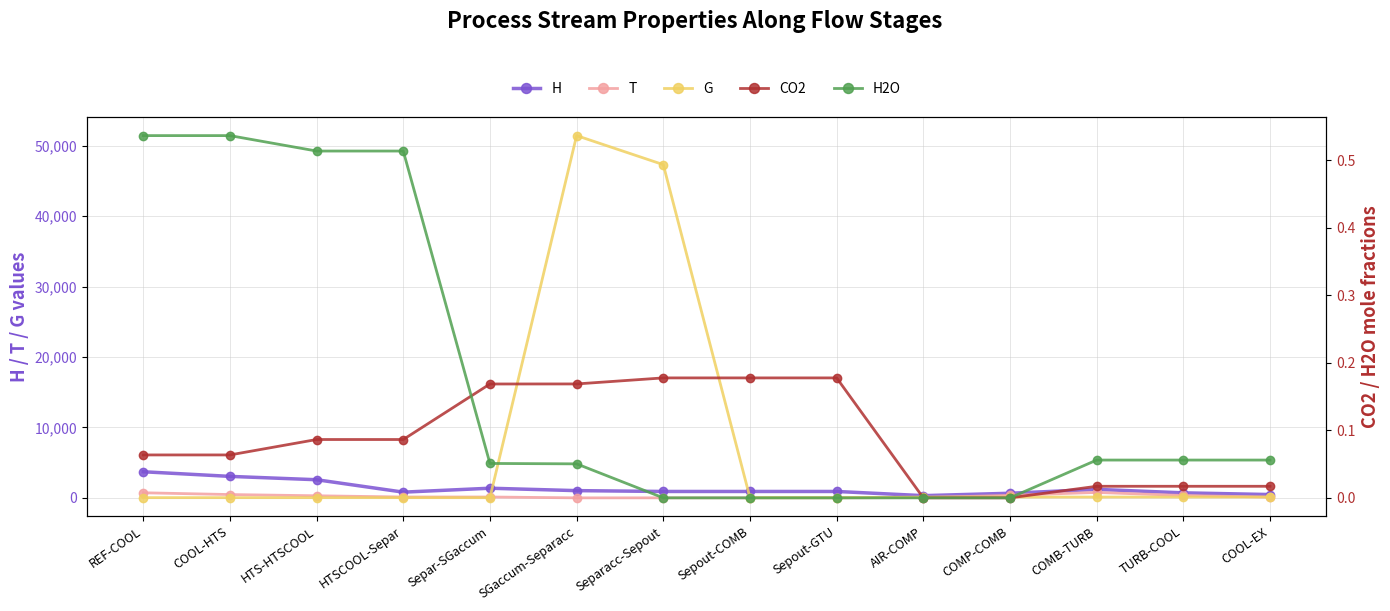

Which series changed the most between COMP-COMB and TURB-COOL?

H